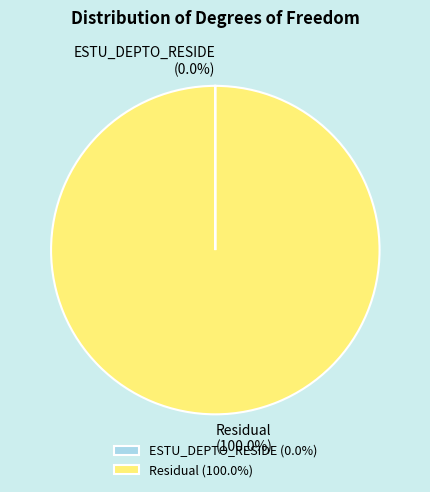

To the nearest percent, what is the difference between the largest and smallest slice percentages?

100%